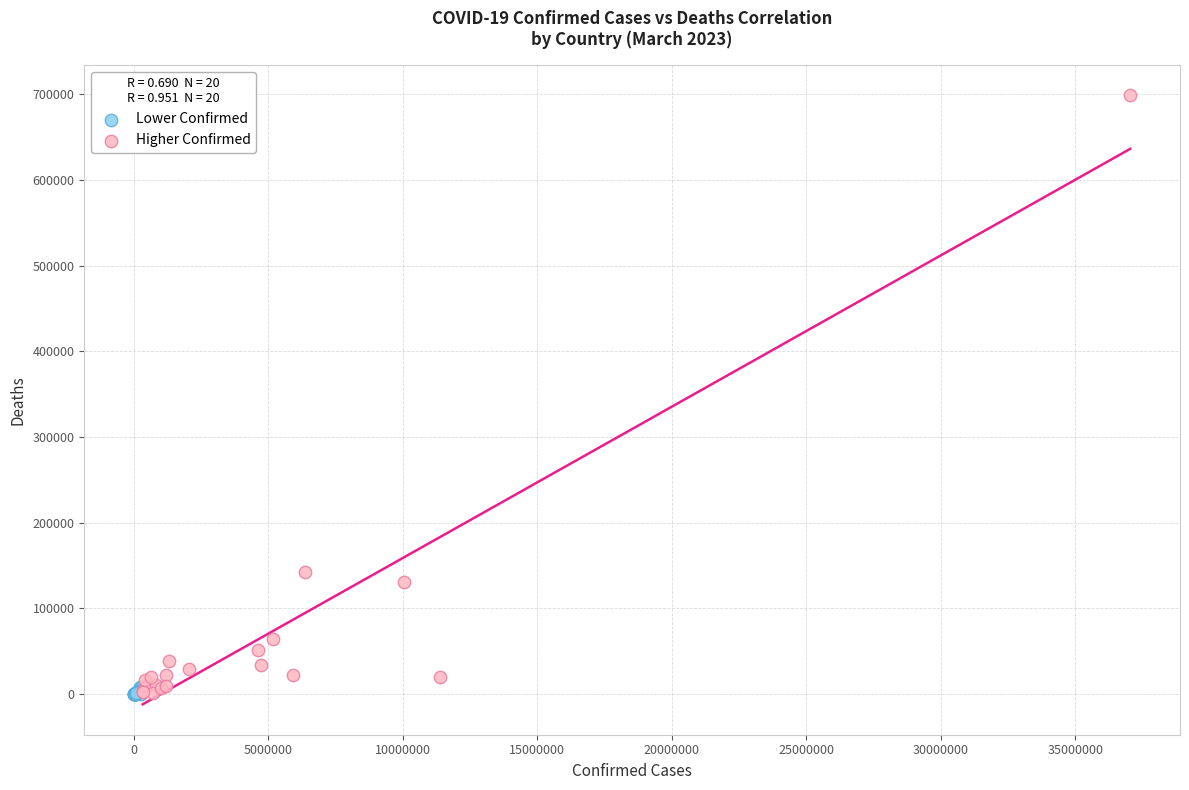

Which series has the widest spread of Y values?

Higher Confirmed